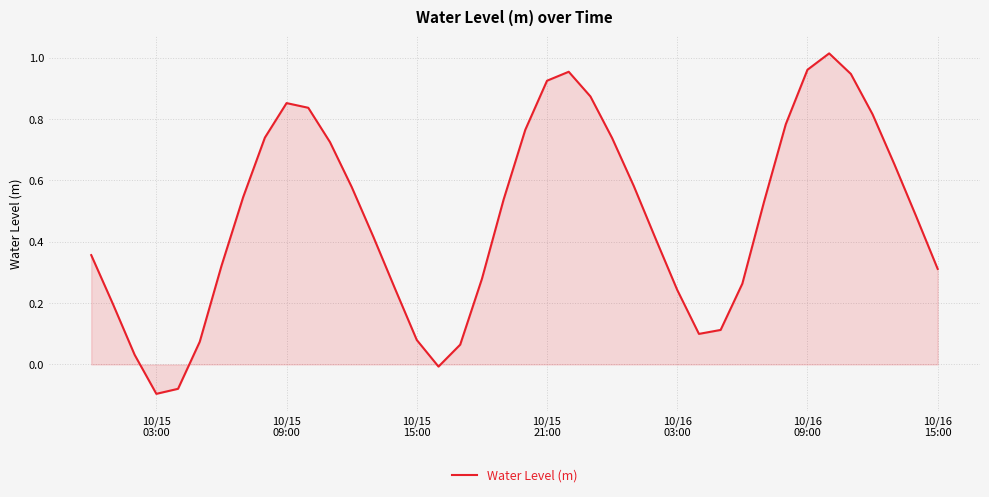

Does the chart display data point markers on the line(s)?

No